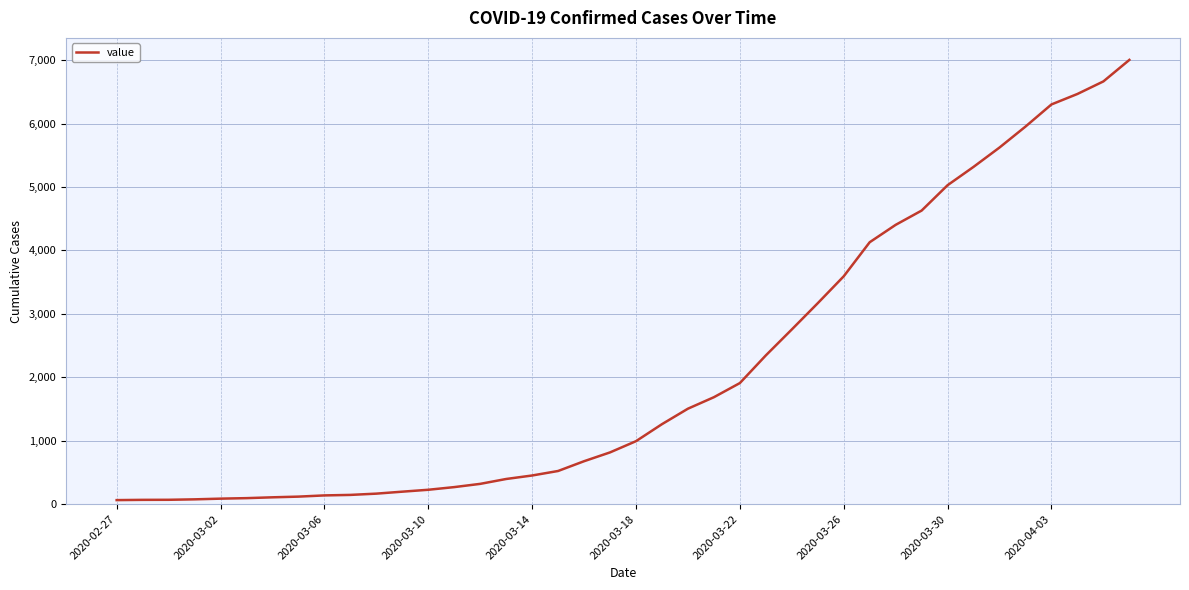

What is the greatest value displayed?

7003